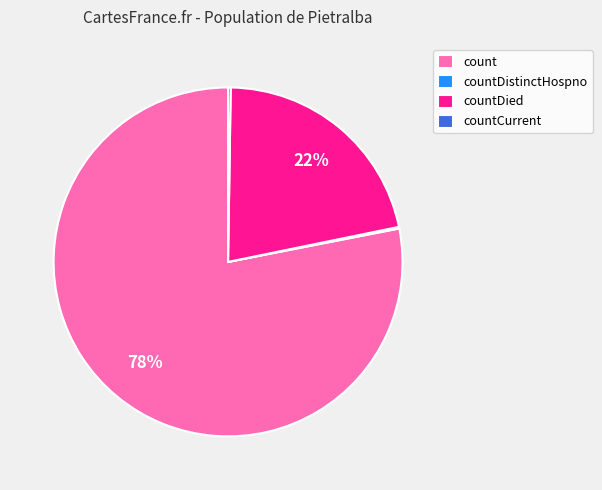

Which slice is the largest?

count